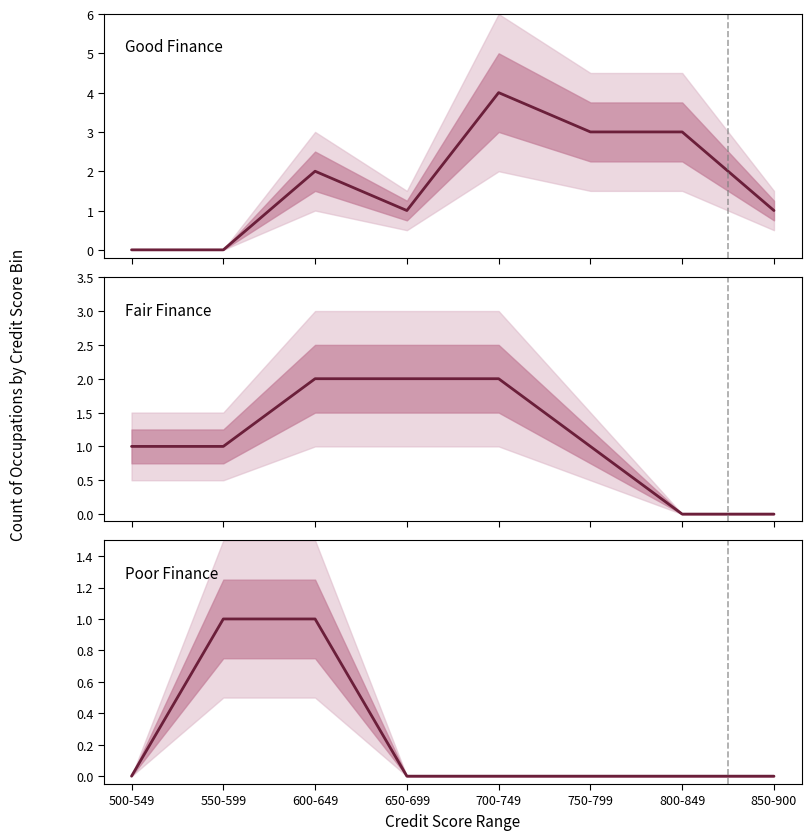

Does the chart display data point markers on the line(s)?

No